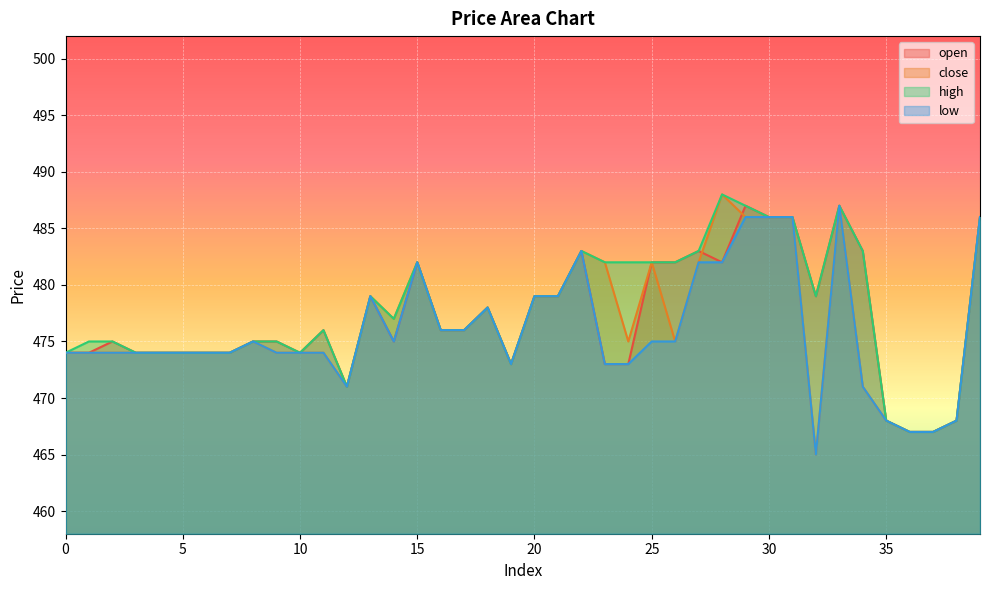

Reading left to right, what are all the values shown in this chart?

open: 474	474	475	474	474	474	474	474	475	475	474	476	471	479	475	482	476	476	478	473	479	479	483	473	473	482	482	483	482	487	486	486	479	487	483	468	467	467	468	486
close: 474	474	474	474	474	474	474	474	475	474	474	474	471	479	477	482	476	476	478	473	479	479	483	482	475	482	475	482	488	486	486	486	465	487	471	468	467	467	468	486
high: 474	475	475	474	474	474	474	474	475	475	474	476	471	479	477	482	476	476	478	473	479	479	483	482	482	482	482	483	488	487	486	486	479	487	483	468	467	467	468	486
low: 474	474	474	474	474	474	474	474	475	474	474	474	471	479	475	482	476	476	478	473	479	479	483	473	473	475	475	482	482	486	486	486	465	487	471	468	467	467	468	486